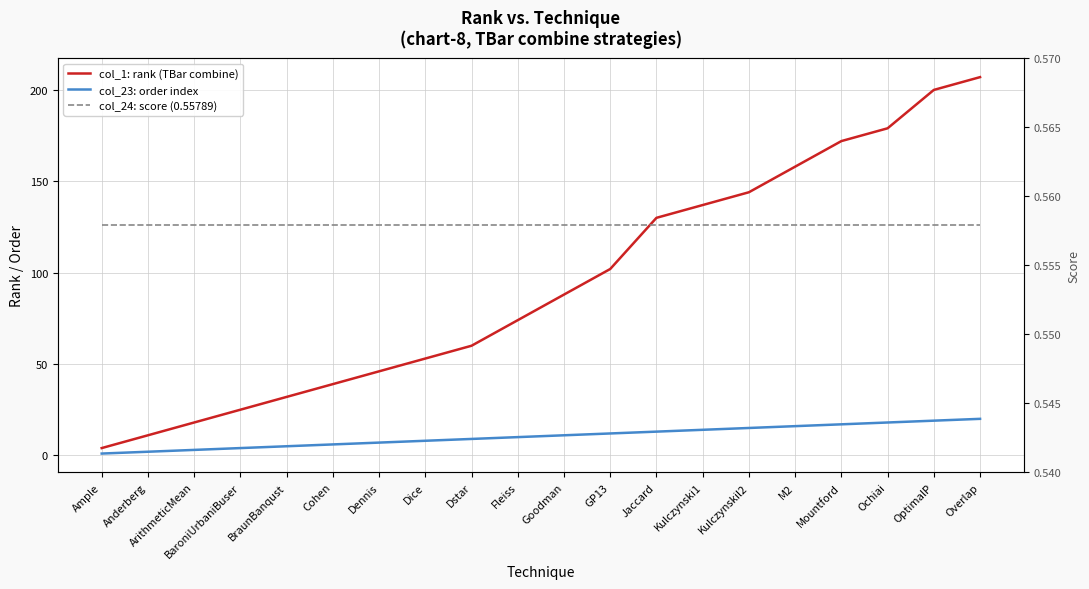

Reading left to right, transcribe all the data shown in this chart.

col_1: rank (TBar combine): 4.0	11.0	18.0	25.0	32.0	39.0	46.0	53.0	60.0	74.0	88.0	102.0	130.0	137.0	144.0	158.0	172.0	179.0	200.0	207.0
col_23: order index: 1.0	2.0	3.0	4.0	5.0	6.0	7.0	8.0	9.0	10.0	11.0	12.0	13.0	14.0	15.0	16.0	17.0	18.0	19.0	20.0
col_24: score (0.55789): 0.6	0.6	0.6	0.6	0.6	0.6	0.6	0.6	0.6	0.6	0.6	0.6	0.6	0.6	0.6	0.6	0.6	0.6	0.6	0.6